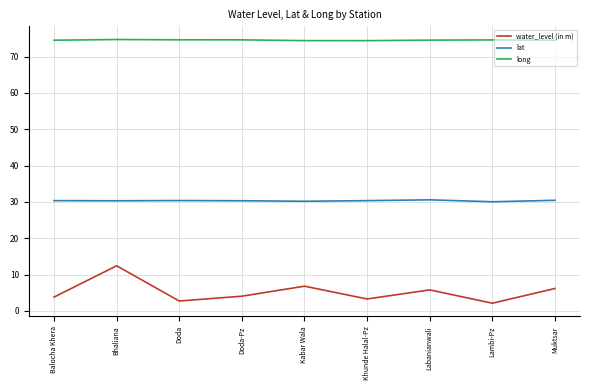

True or false: lat has a value of 30.4 at Balocha Khera.

True